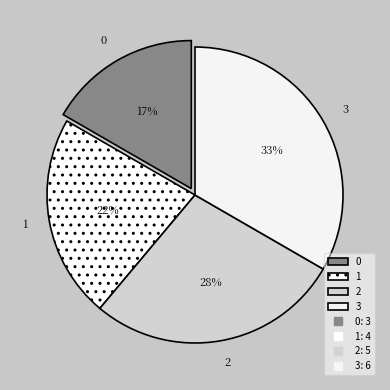

To the nearest percent, what portion does 1 represent?

22%